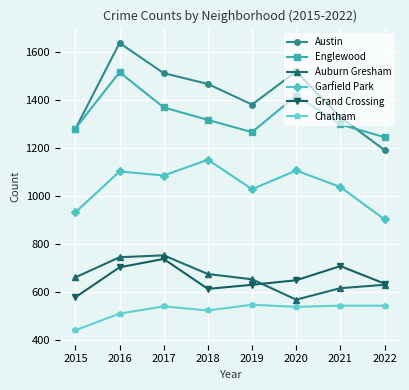

True or false: Auburn Gresham and Englewood cross at least once.

False